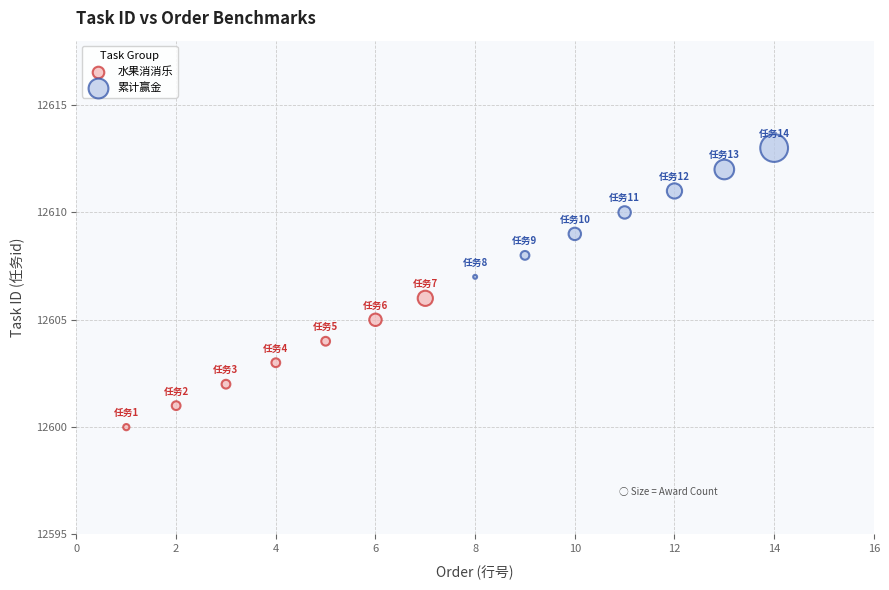

Which series reaches the minimum Y coordinate?

水果消消乐